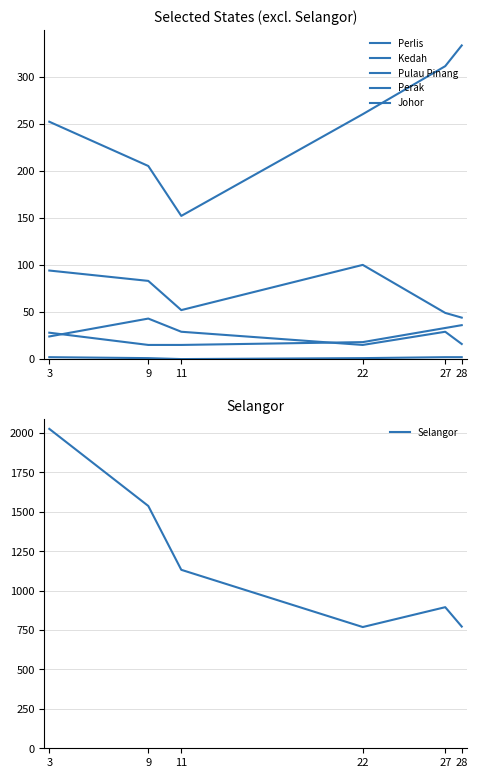

Which has a higher value, 22 or 3?

3